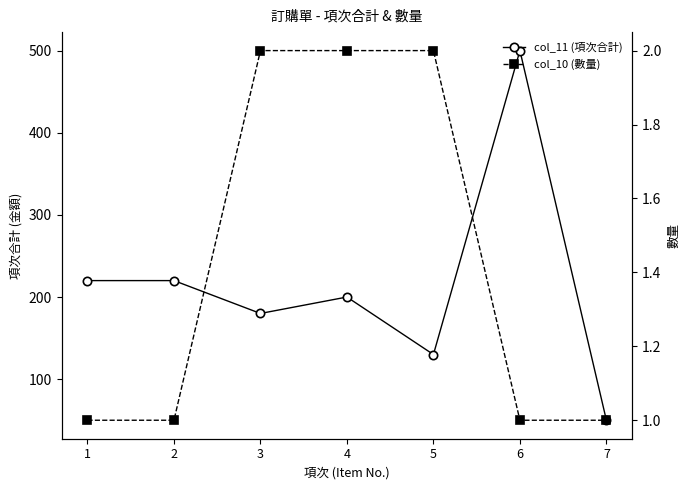

Reading left to right, list all the values displayed in this chart.

col_11 (項次合計): 220	220	180	200	130	500	50
col_10 (數量): 1	1	2	2	2	1	1